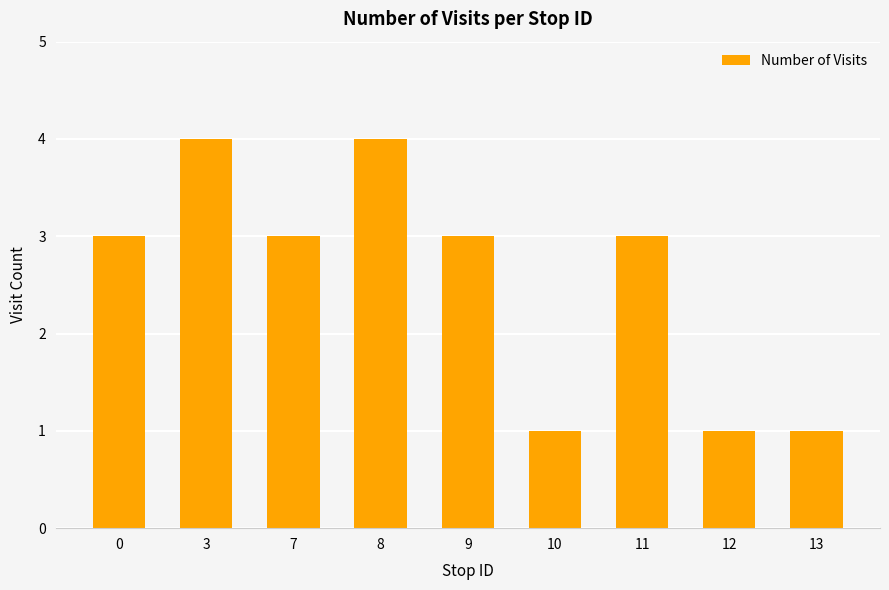

Between 13 and 9, which is larger?

9